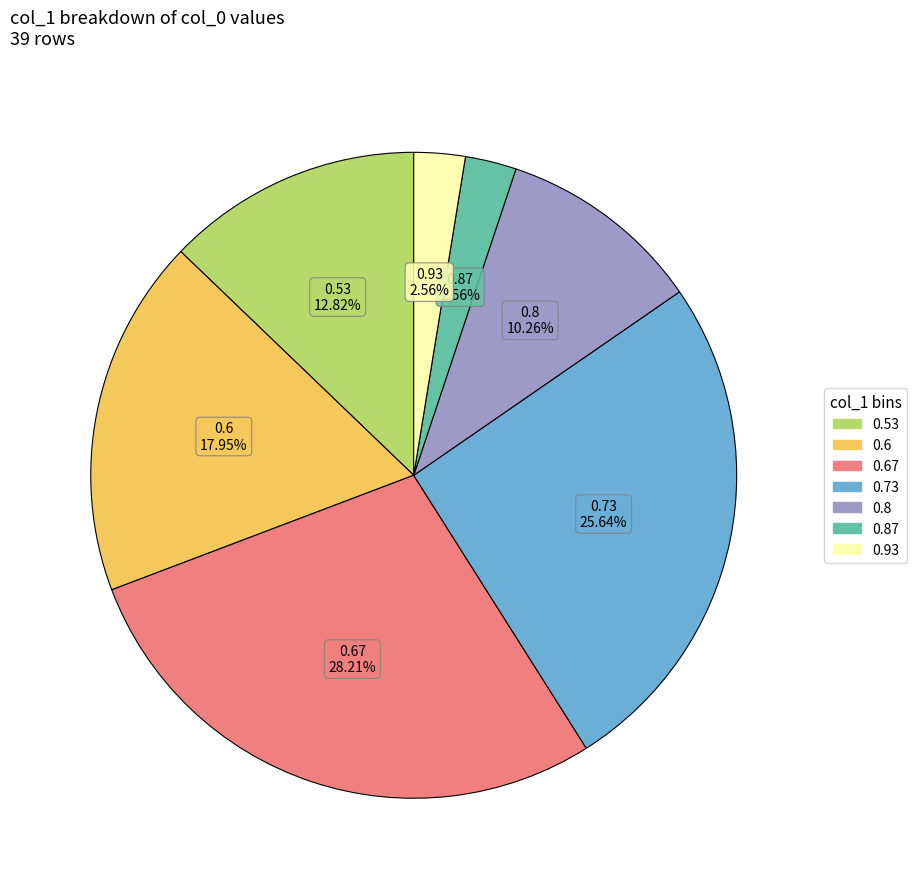

Is there any slice that represents more than half of the pie?

No